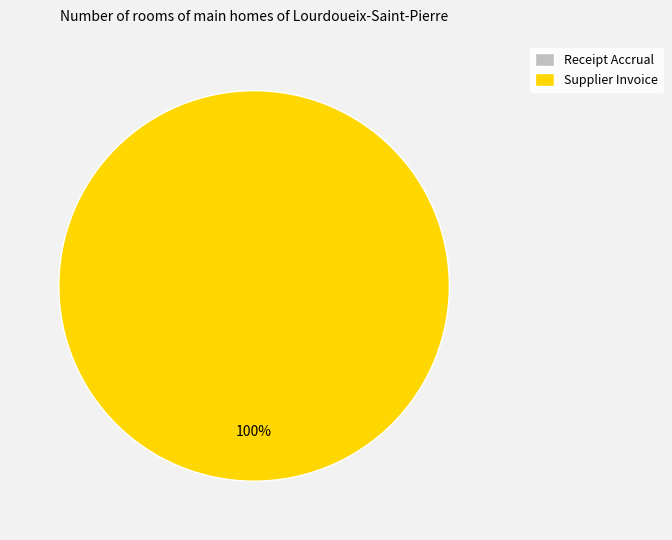

Which category has the biggest portion of the pie?

Supplier Invoice